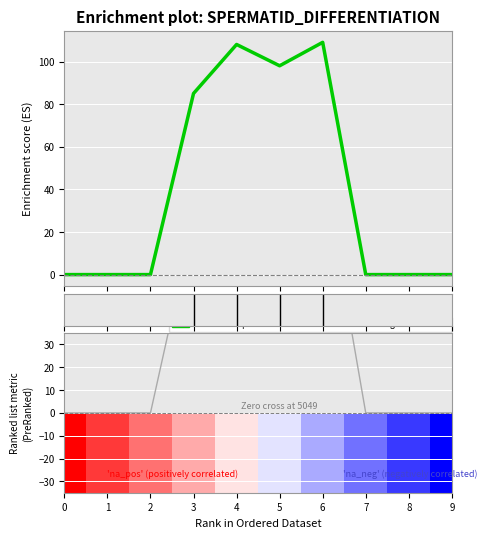

The value at 3 is 85. True or false?

True